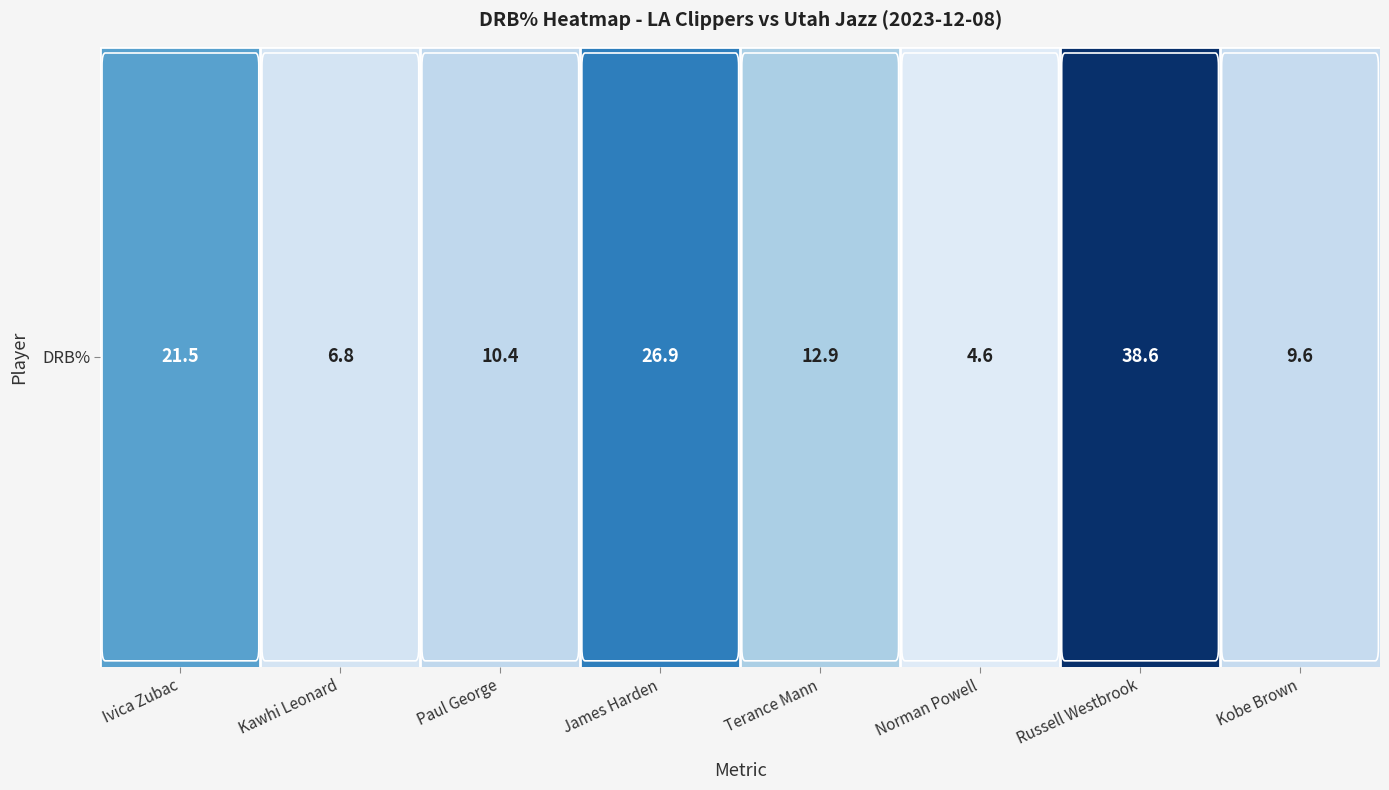

The chart shows a value of 6.8 at Kawhi Leonard. True or false?

True